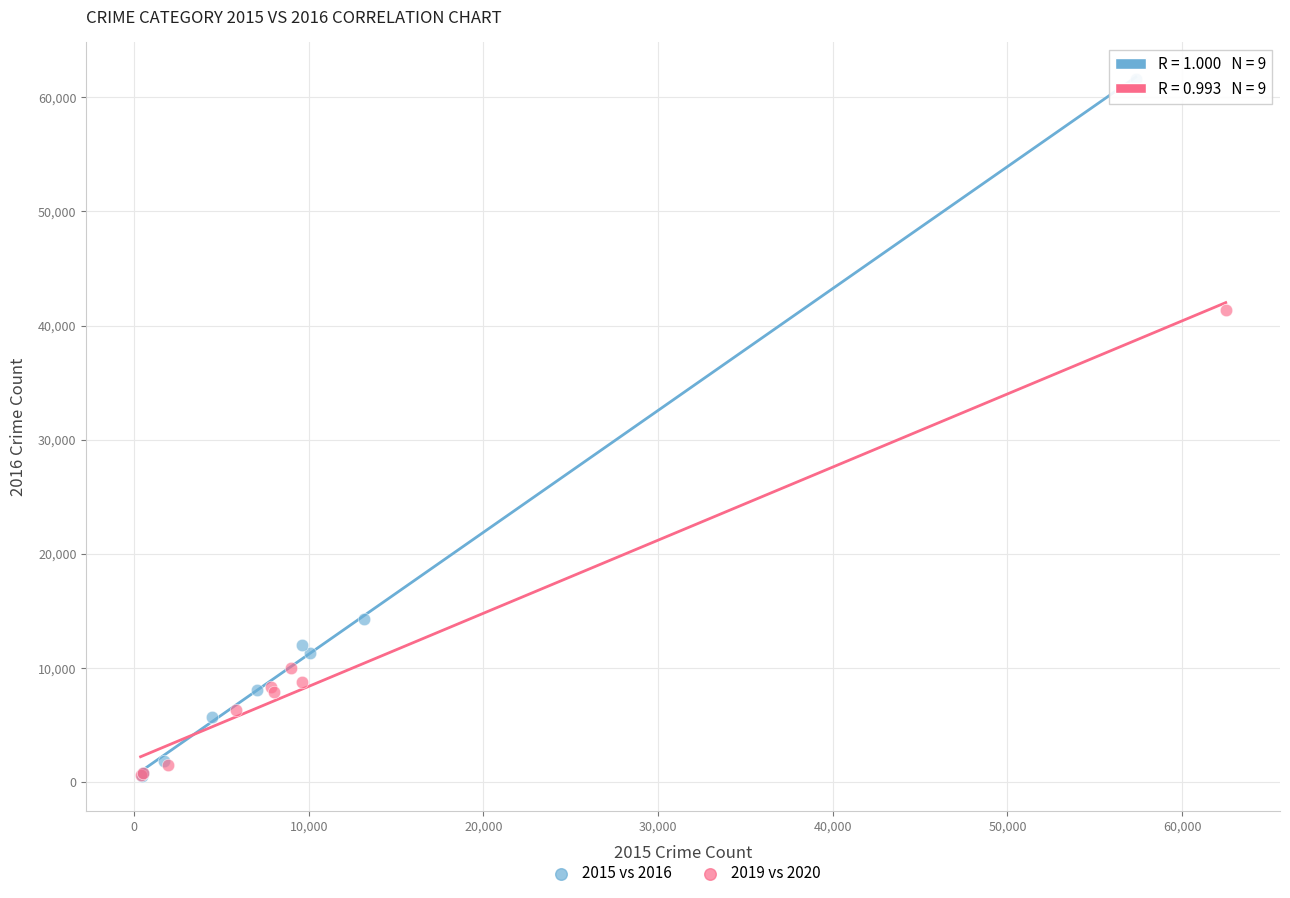

Which series contains the highest Y value?

2015 vs 2016